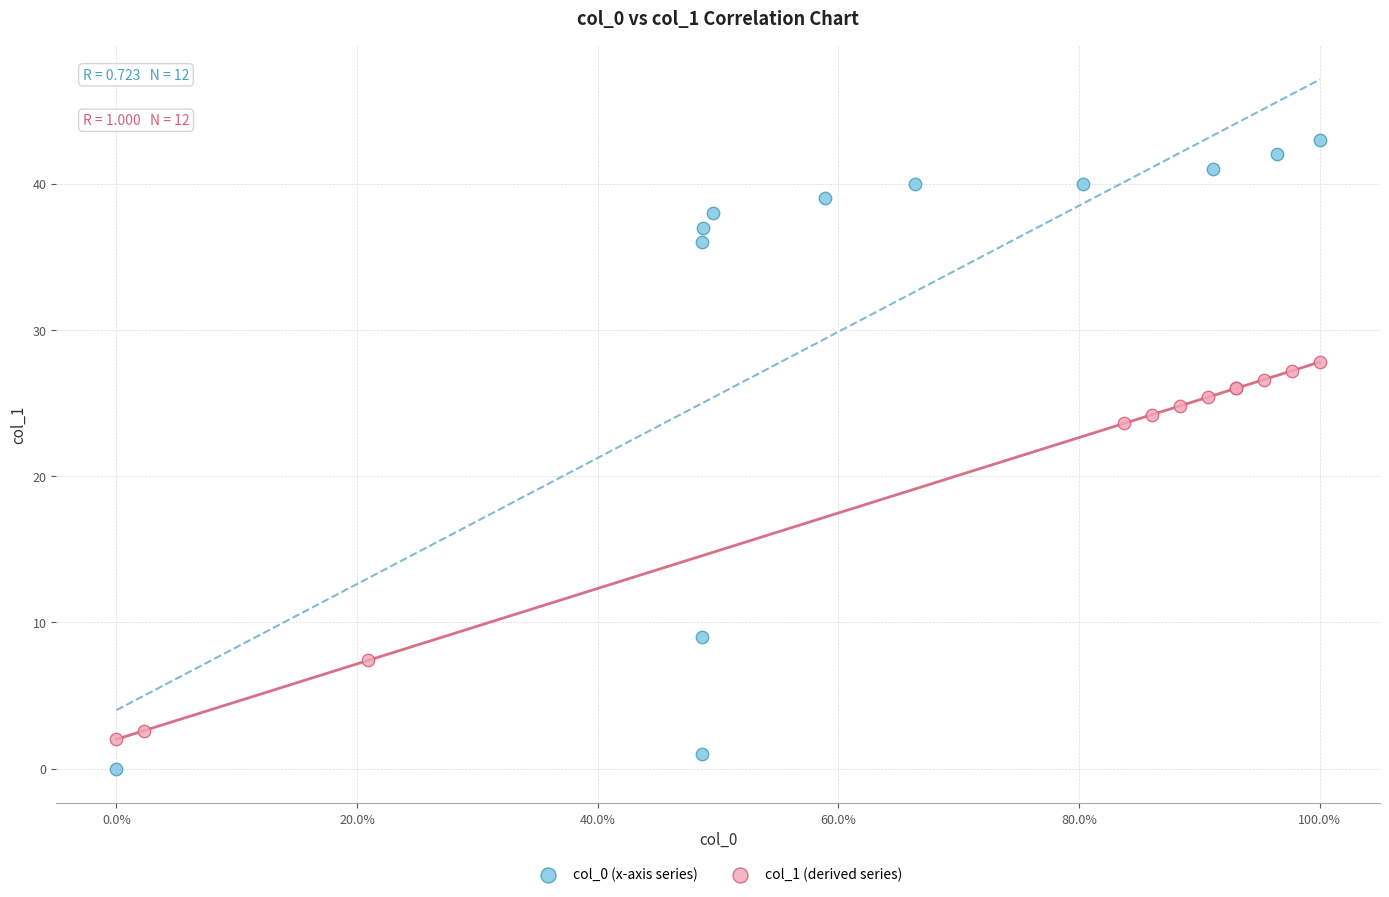

Which series contains the highest Y value?

col_0 (x-axis series)